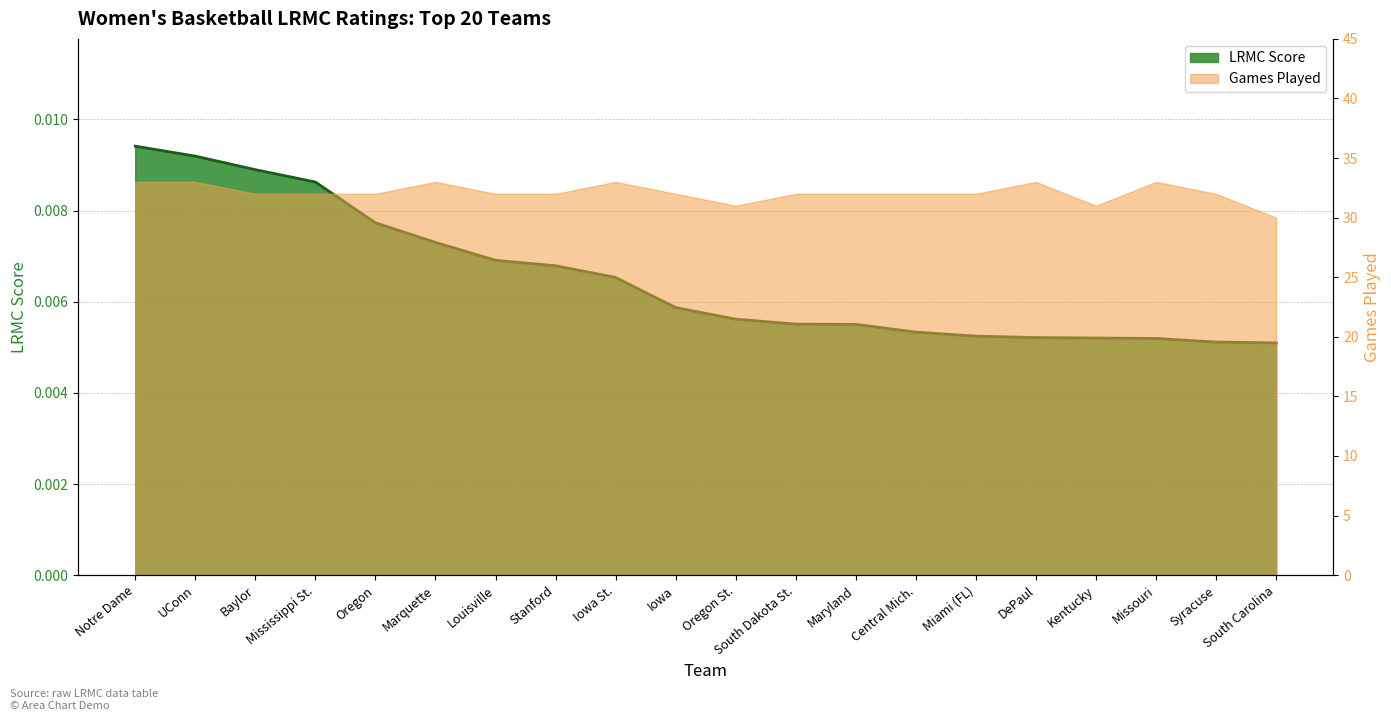

Rank the categories by value from highest to lowest.

Notre Dame, UConn, Baylor, Mississippi St., Oregon, Marquette, Louisville, Stanford, Iowa St., Iowa, Oregon St., South Dakota St., Maryland, Central Mich., Miami (FL), DePaul, Kentucky, Missouri, Syracuse, South Carolina